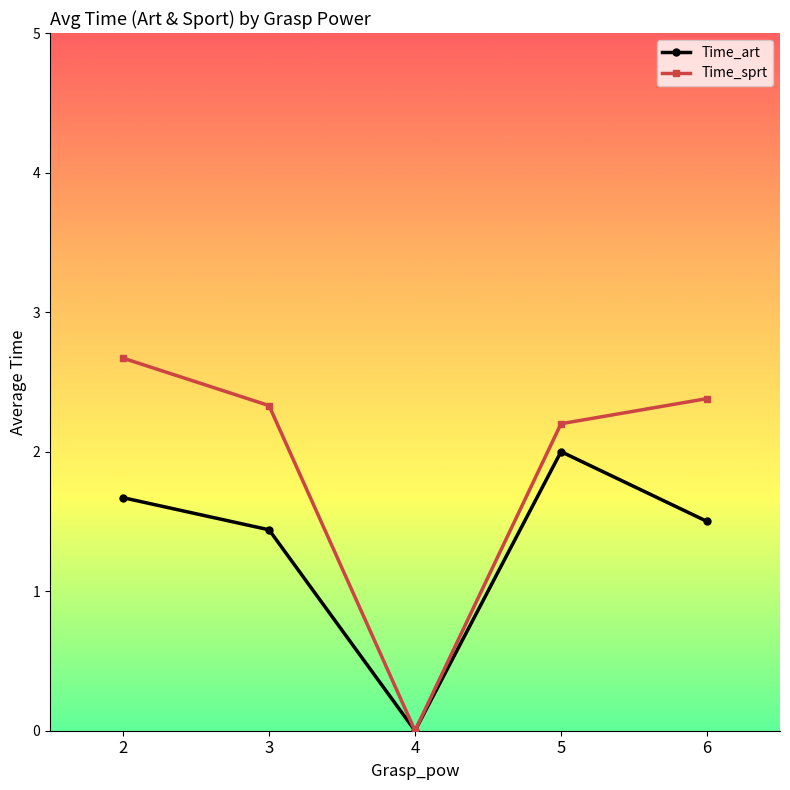

At 2, list the series in order from largest to smallest.

Time_sprt, Time_art